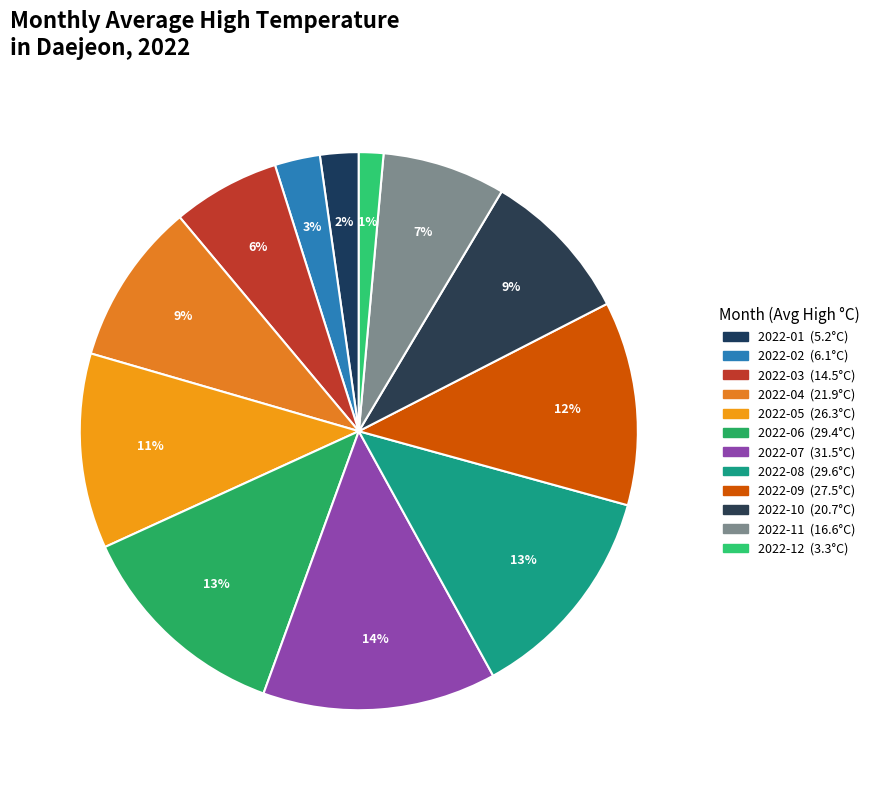

What percentage is NOT represented by 2022-03?

93.8%